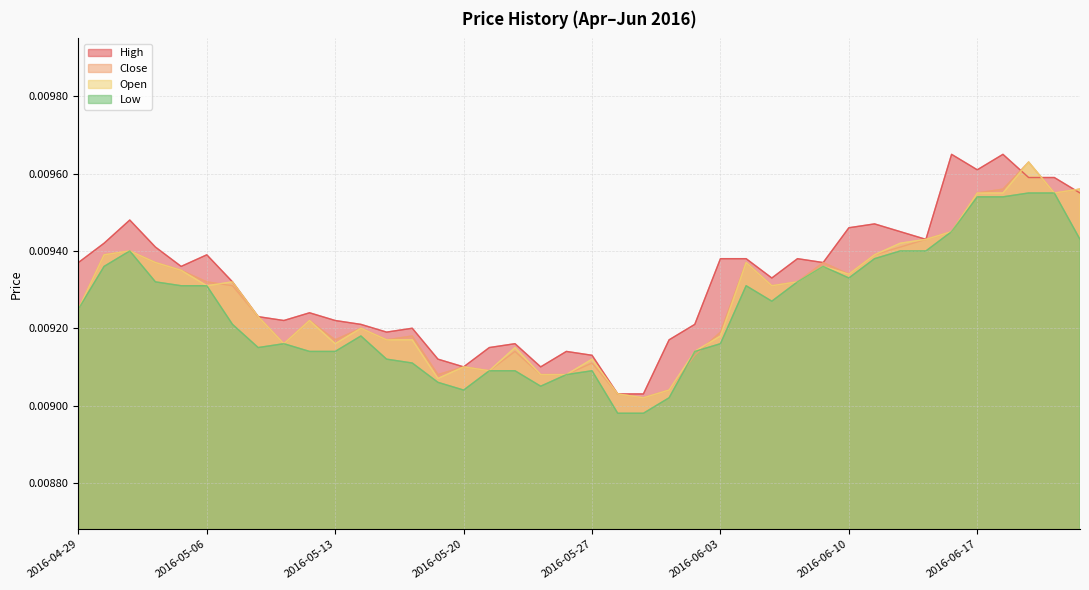

Rank the categories by Open value from lowest to highest.

2016-05-31, 2016-05-30, 2016-06-01, 2016-05-19, 2016-05-25, 2016-05-26, 2016-05-23, 2016-05-20, 2016-05-27, 2016-06-02, 2016-05-24, 2016-05-11, 2016-05-13, 2016-05-17, 2016-05-18, 2016-06-03, 2016-05-16, 2016-05-12, 2016-05-10, 2016-04-29, 2016-05-06, 2016-06-07, 2016-05-09, 2016-06-08, 2016-06-10, 2016-05-05, 2016-06-09, 2016-05-04, 2016-06-06, 2016-05-02, 2016-06-13, 2016-05-03, 2016-06-14, 2016-06-15, 2016-06-16, 2016-06-17, 2016-06-20, 2016-06-22, 2016-06-23, 2016-06-21